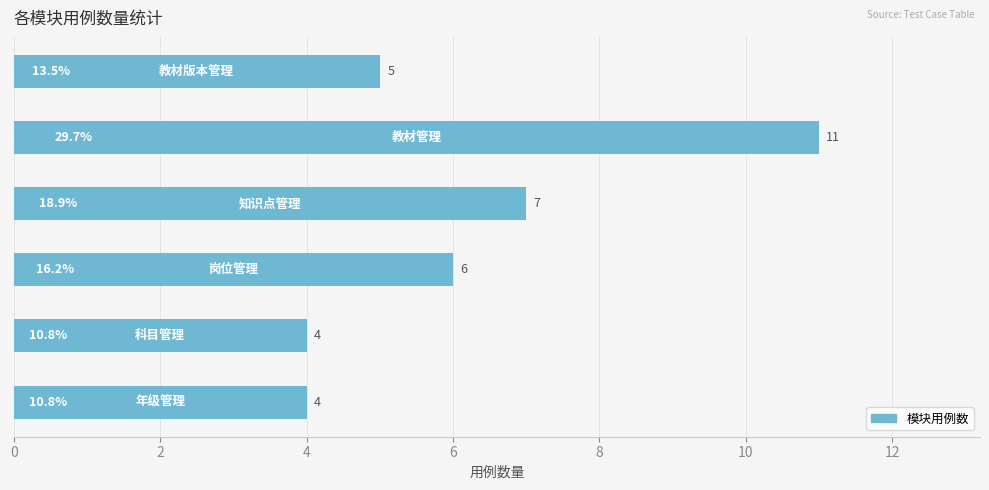

What is the difference between the maximum and minimum values?

7